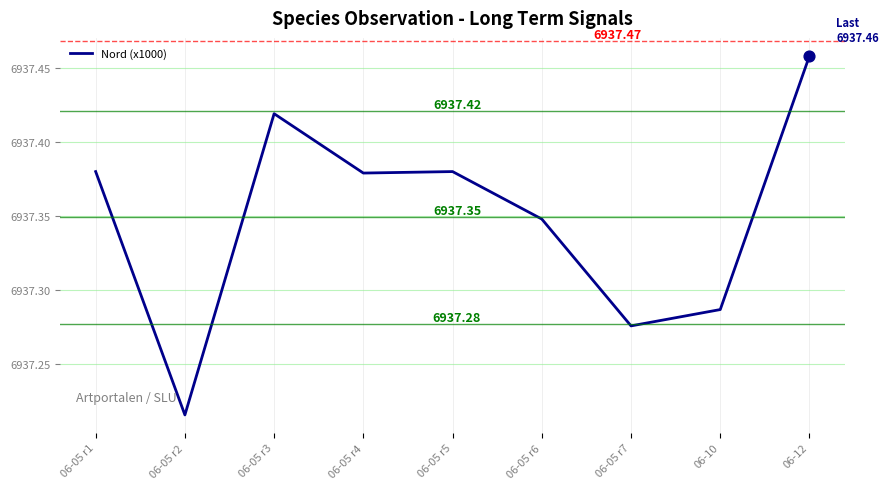

What is the change in value from 06-05 r2 to 06-05 r5?

+0.2